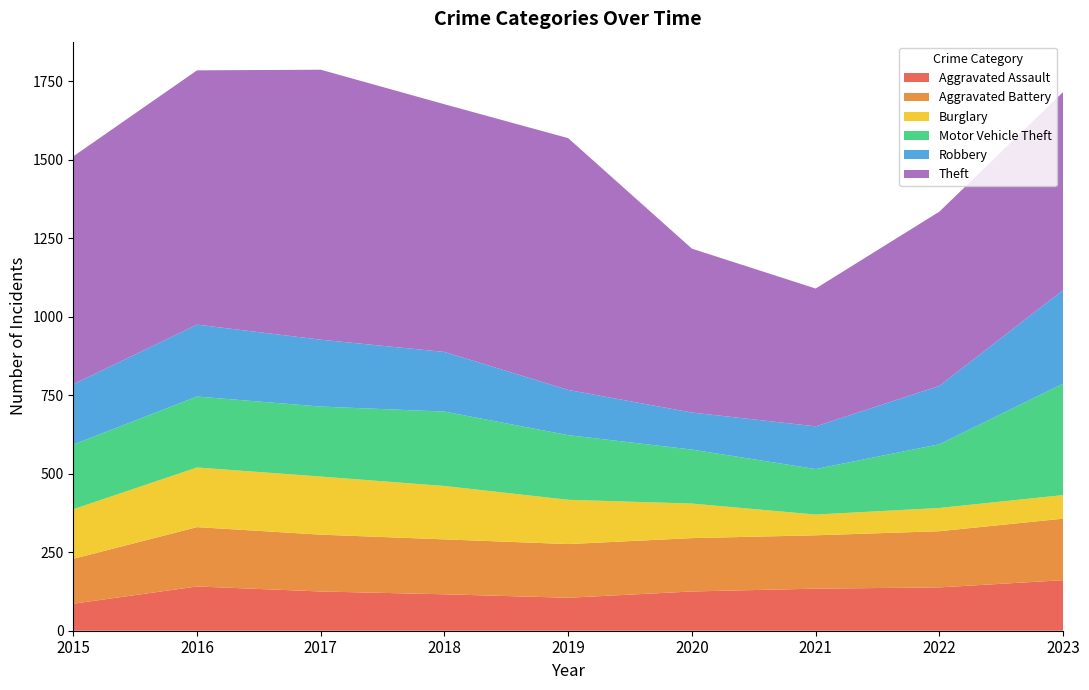

Reading right to left, extract all data points from this chart.

Aggravated Assault: 161	138	134	125	105	116	125	141	86
Aggravated Battery: 196	179	170	170	171	175	181	189	143
Burglary: 75	74	66	110	141	170	185	190	158
Motor Vehicle Theft: 355	203	145	172	206	237	223	226	206
Robbery: 298	186	136	118	144	190	213	229	192
Theft: 631	555	439	522	802	789	860	810	726